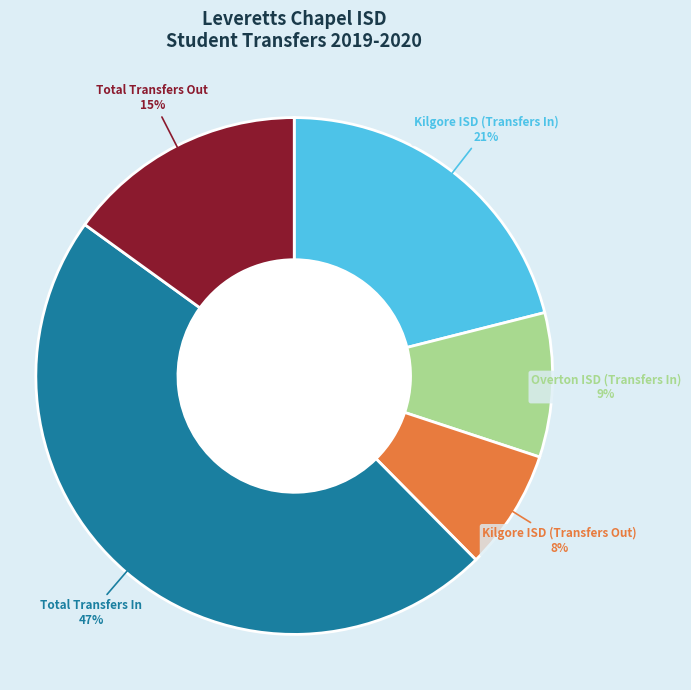

Do Kilgore ISD (Transfers In) and Total Transfers Out together represent more than half of the pie?

No